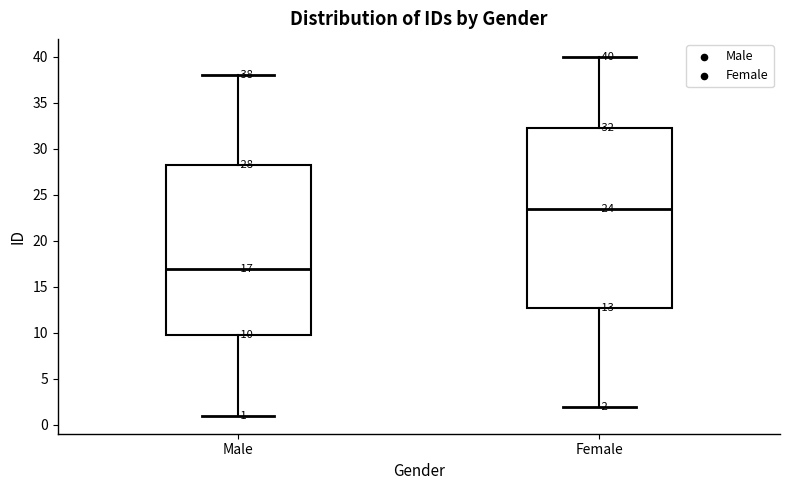

Comparing the boxes themselves (not the whiskers), which one is the tallest?

Female